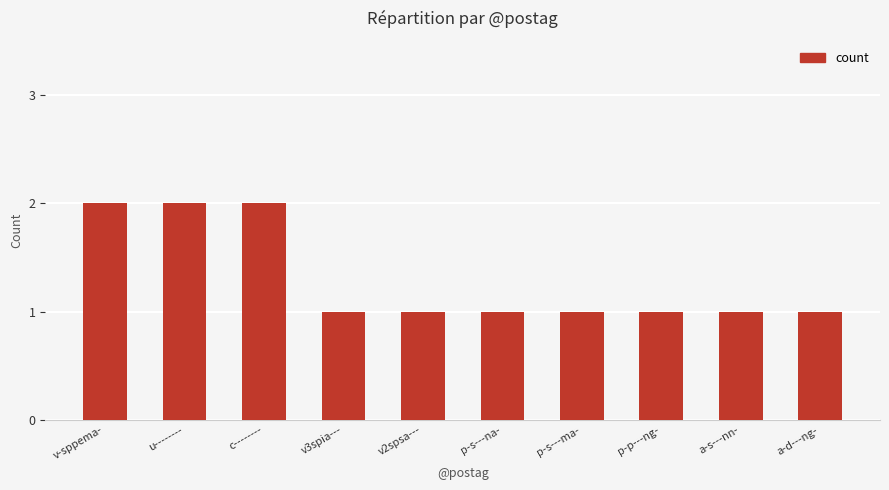

Reading left to right, extract all data points from this chart.

v-sppema-=2	u--------=2	c--------=2	v3spia---=1	v2spsa---=1	p-s---na-=1	p-s---ma-=1	p-p---ng-=1	a-s---nn-=1	a-d---ng-=1